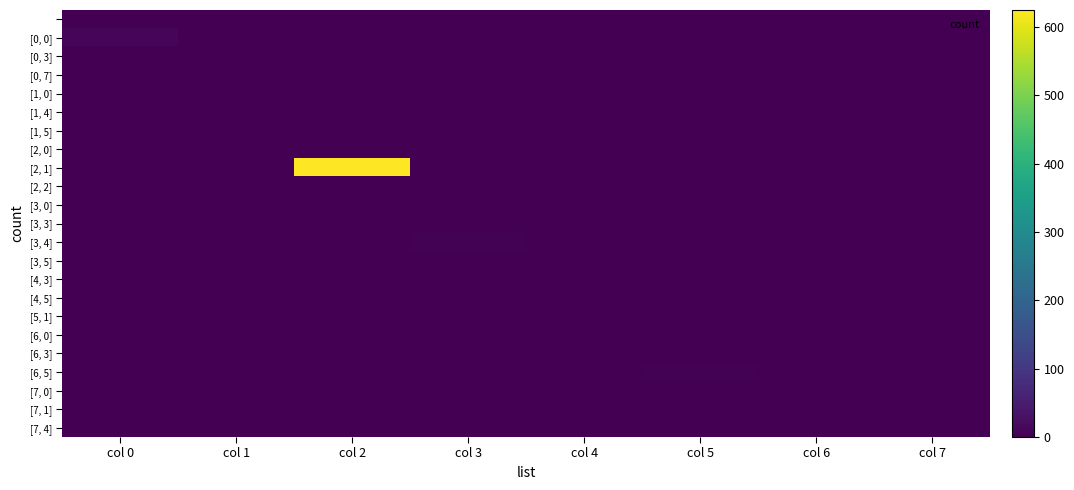

Between col 7 and col 2, which is larger?

col 7